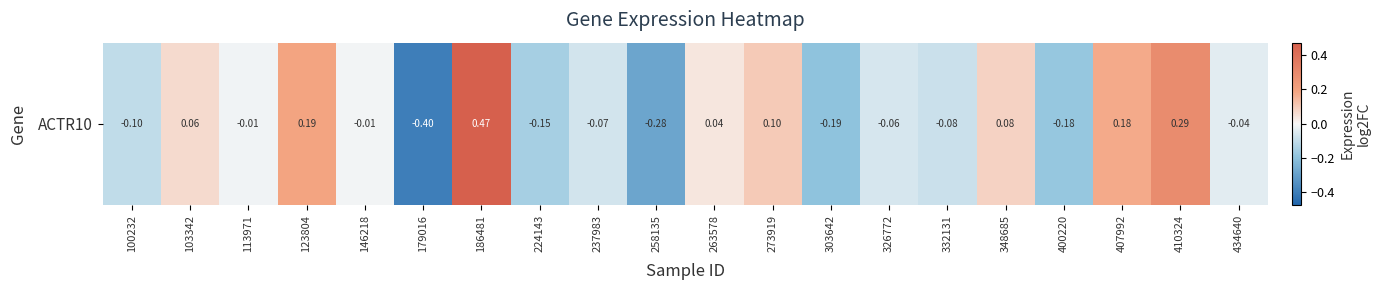

Rank the categories by value from lowest to highest.

179016, 258135, 303642, 400220, 224143, 100232, 332131, 237983, 326772, 434640, 113971, 146218, 263578, 103342, 348685, 273919, 407992, 123804, 410324, 186481